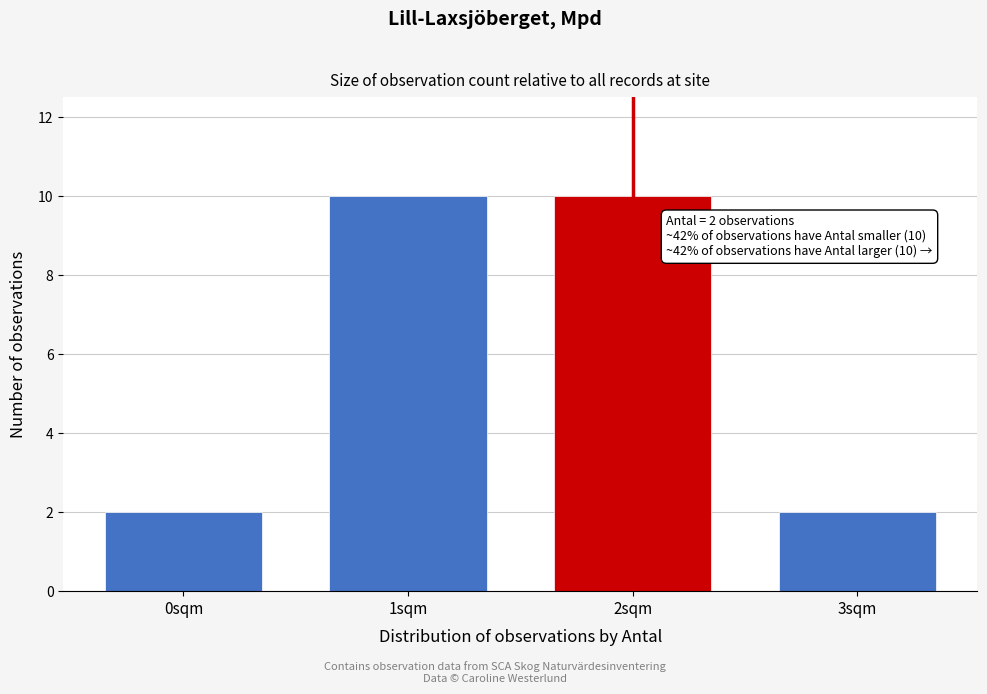

Reading left to right, what are all the values shown in this chart?

0sqm=2	1sqm=10	2sqm=10	3sqm=2